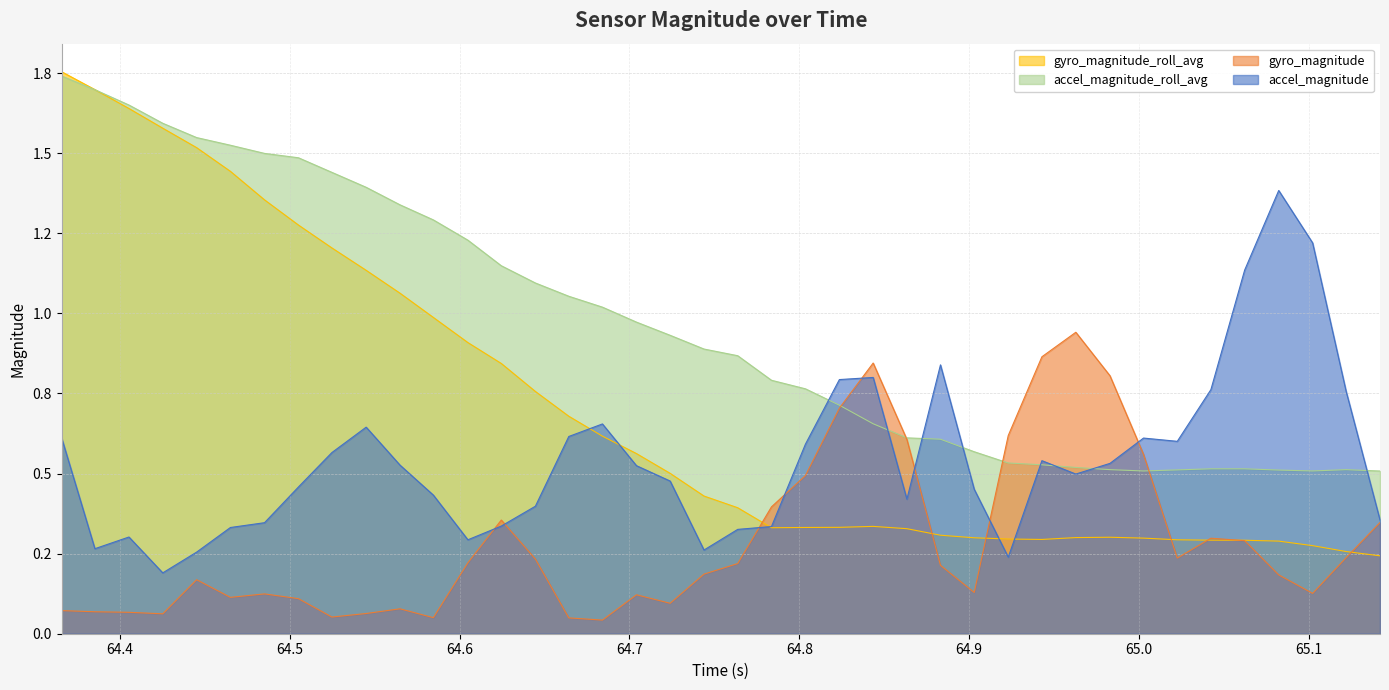

What is the difference between the second highest and minimum values in the gyro_magnitude_roll_avg series?

1.5